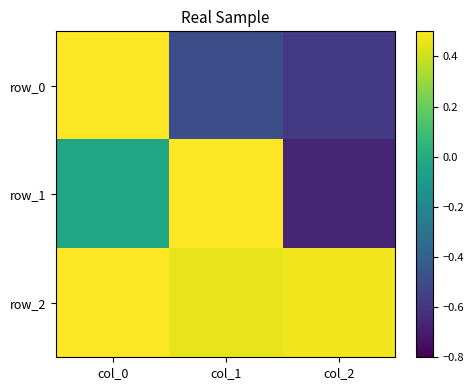

The row_0 series shows -0.6 at col_2. True or false?

True